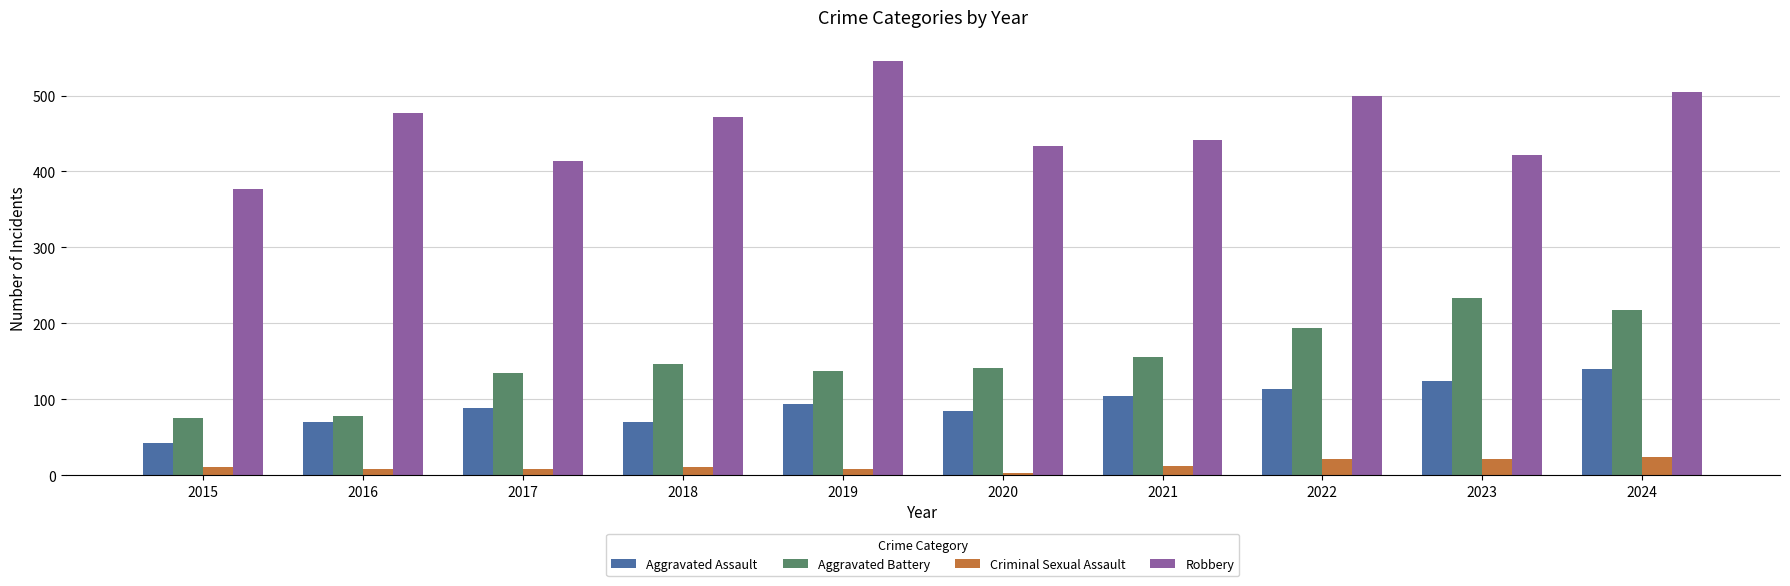

The value of Aggravated Assault at 2024 is 140. True or false?

True